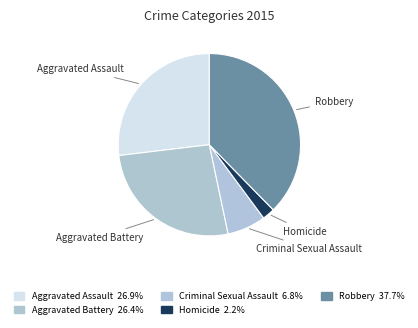

Is it true that Homicide is 2% of the pie?

True